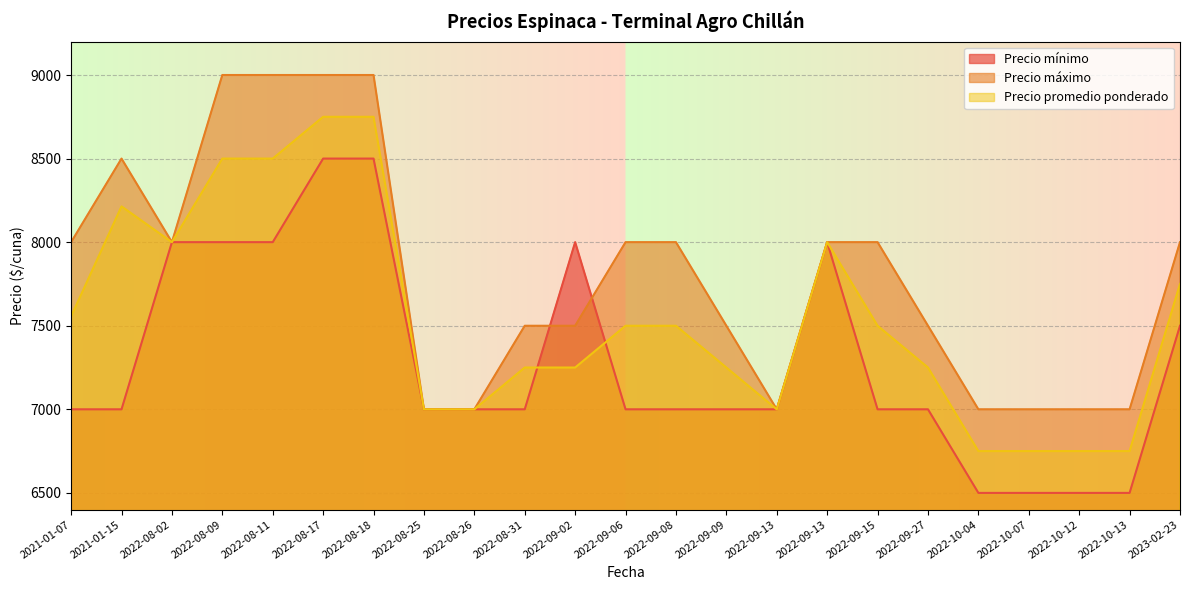

The value of Precio promedio ponderado at 2022-08-26 is 1470. True or false?

False